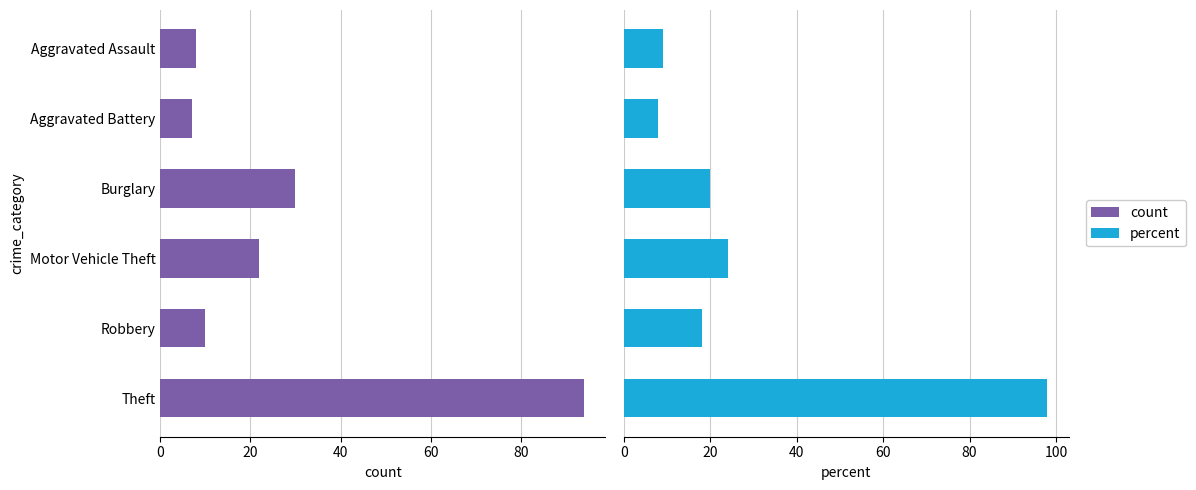

What is the smallest value displayed?

7